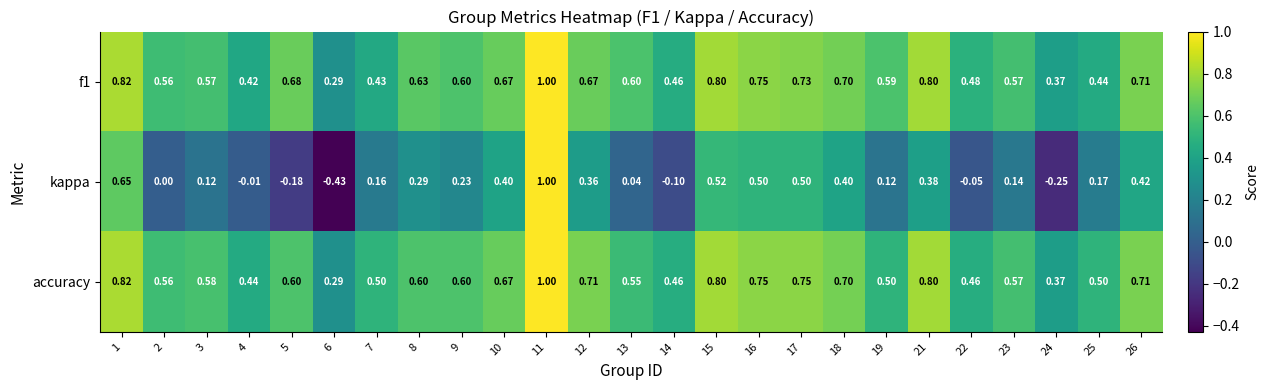

Which series has the widest spread of values?

kappa